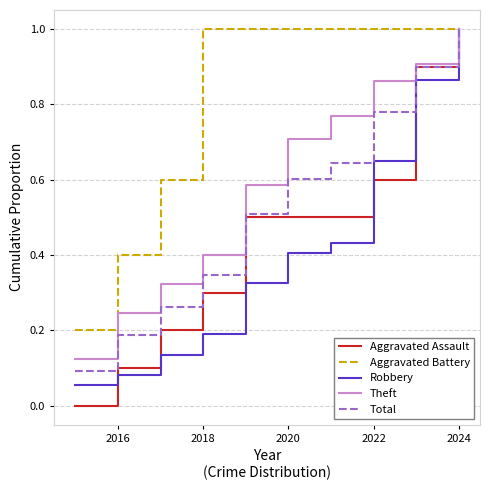

Does the chart have visible grid lines?

Yes